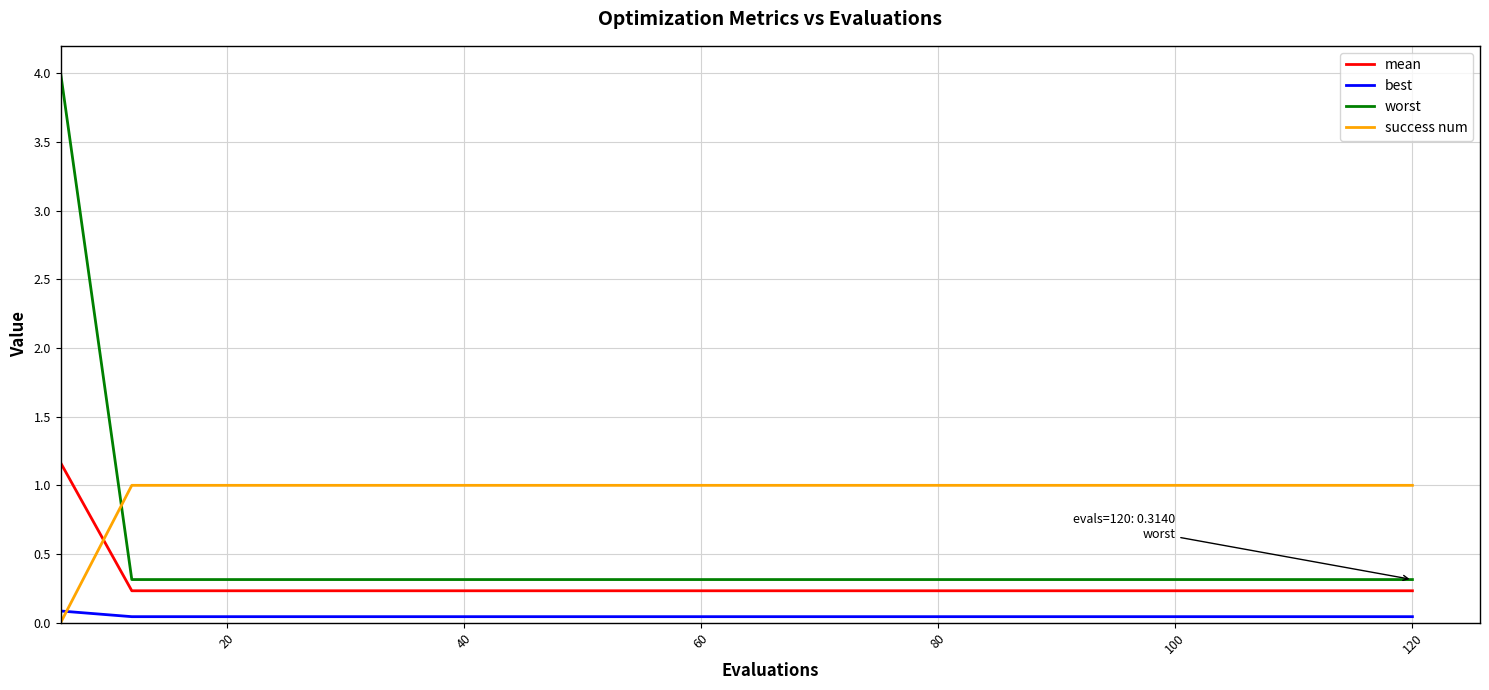

How many intersections are there between mean and success num?

1